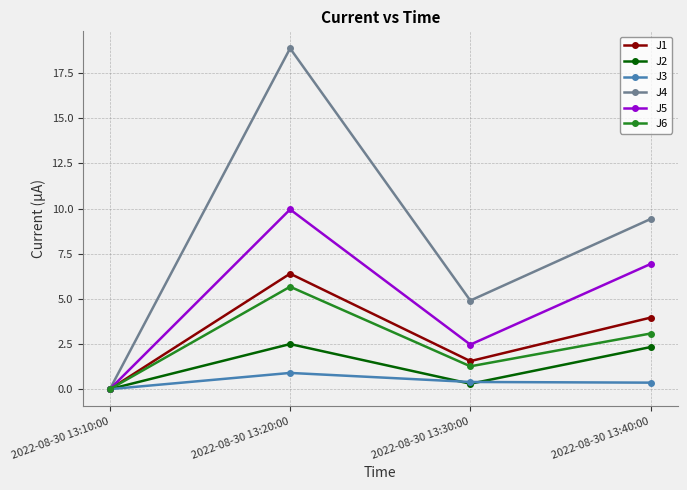

At which label does J6 reach its peak?

2022-08-30 13:20:00